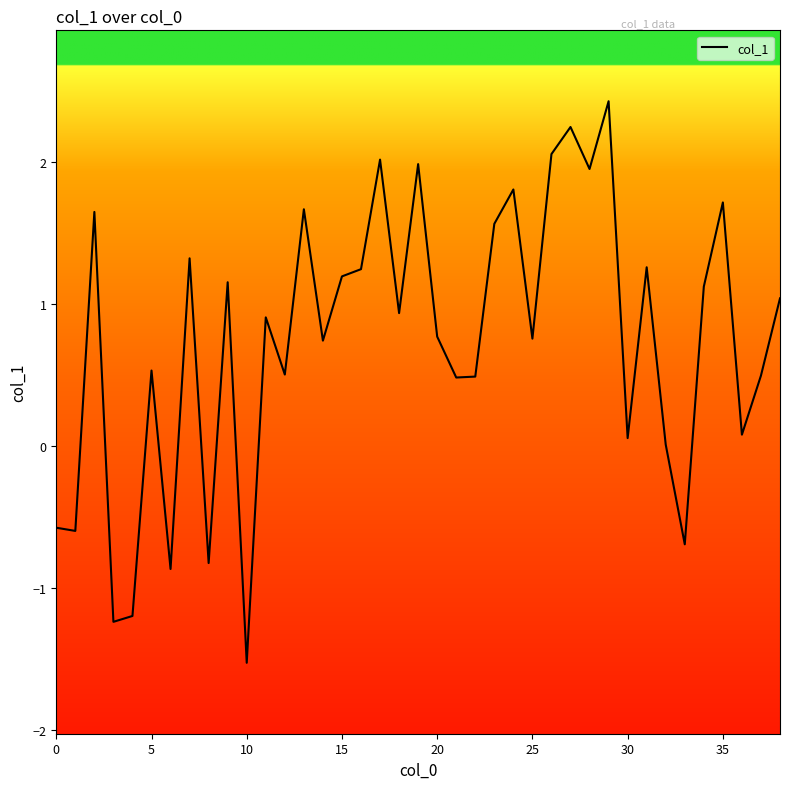

What is the maximum value shown in the chart?

2.4